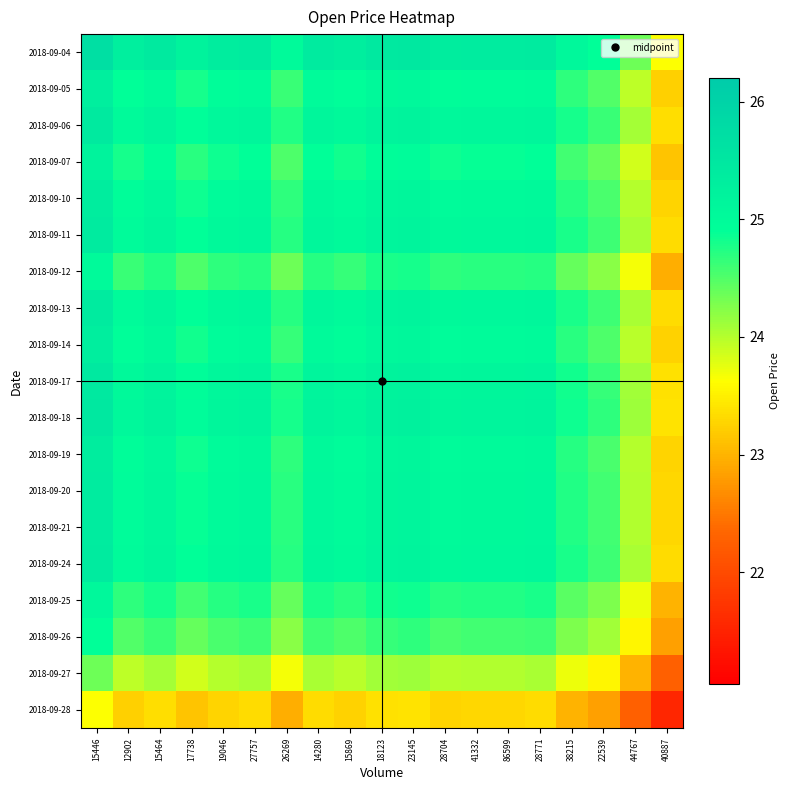

What is the spread (max minus min) of values at 18123?

2.1